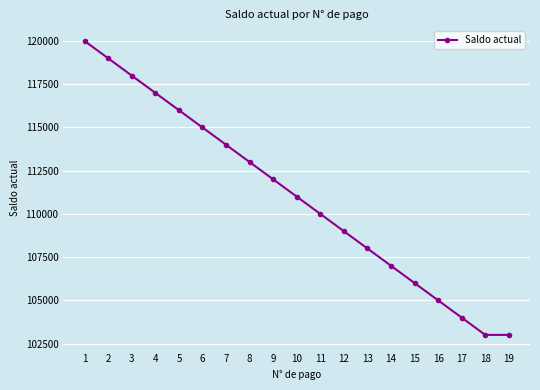

Reading left to right, extract all data points from this chart.

120000	119000	118000	117000	116000	115000	114000	113000	112000	111000	110000	109000	108000	107000	106000	105000	104000	103000	103000